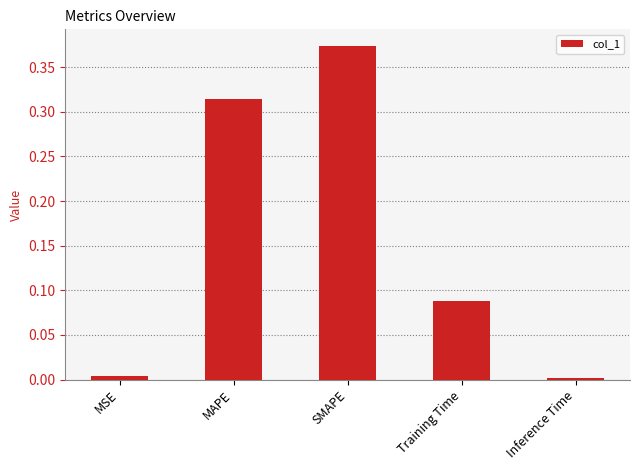

What is the average value?

0.2